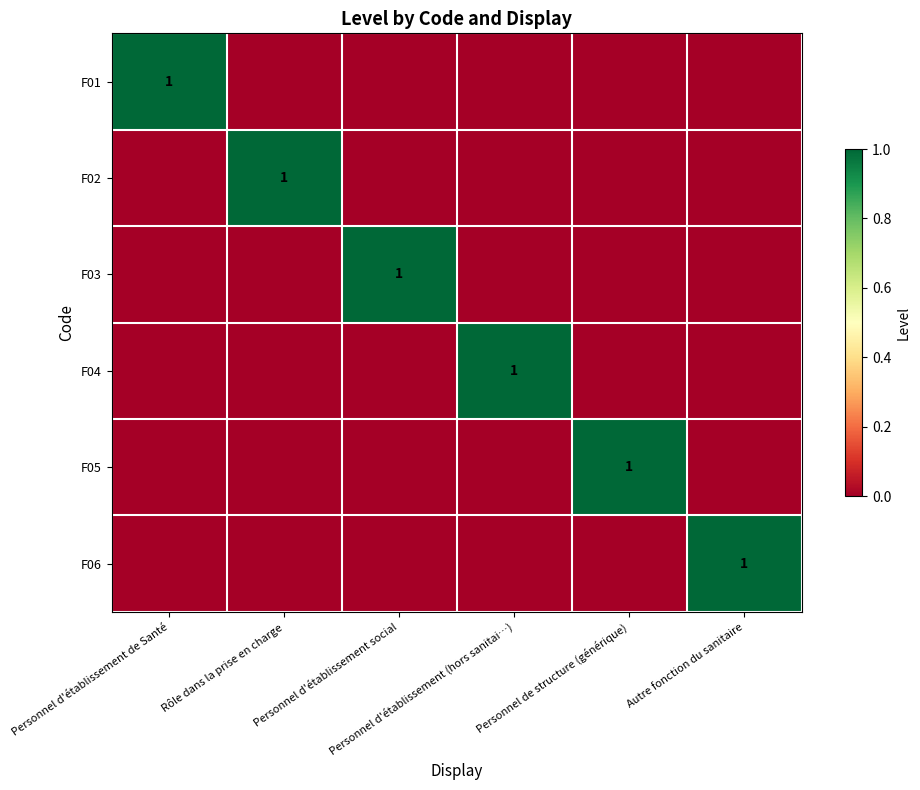

Which series has the largest range (max minus min)?

F01